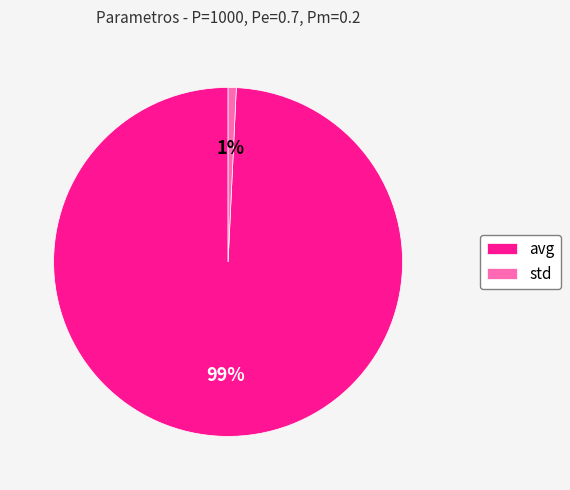

What is the majority slice?

avg